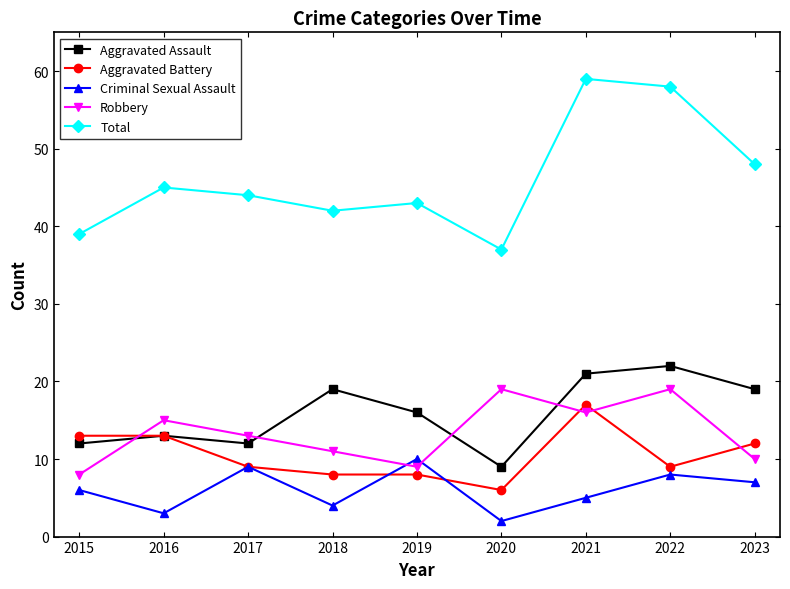

What is the total value across all series at 2020?

73